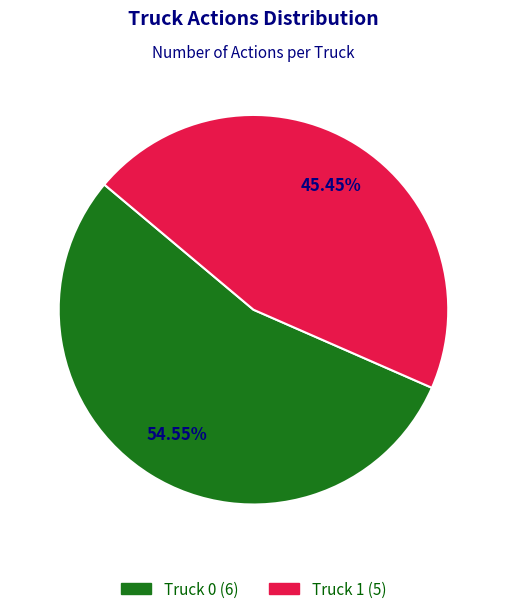

Combined, do Truck 1 and Truck 0 account for over 50%?

Yes